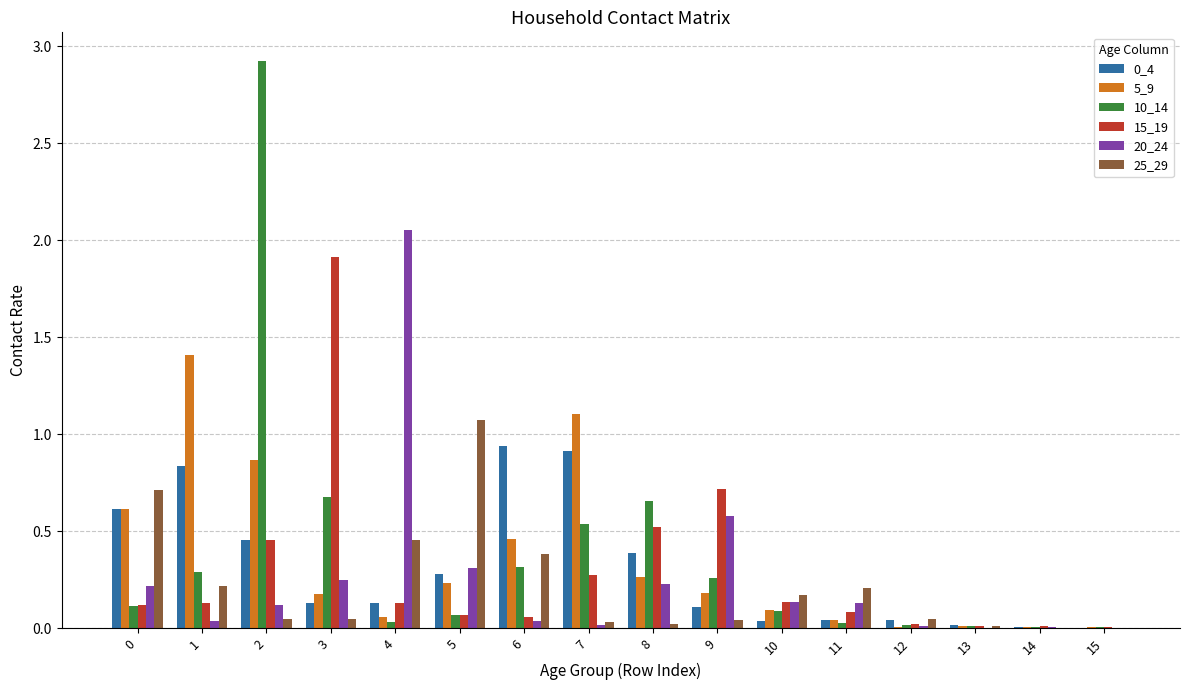

What is the total value across all series at 5?

2.0